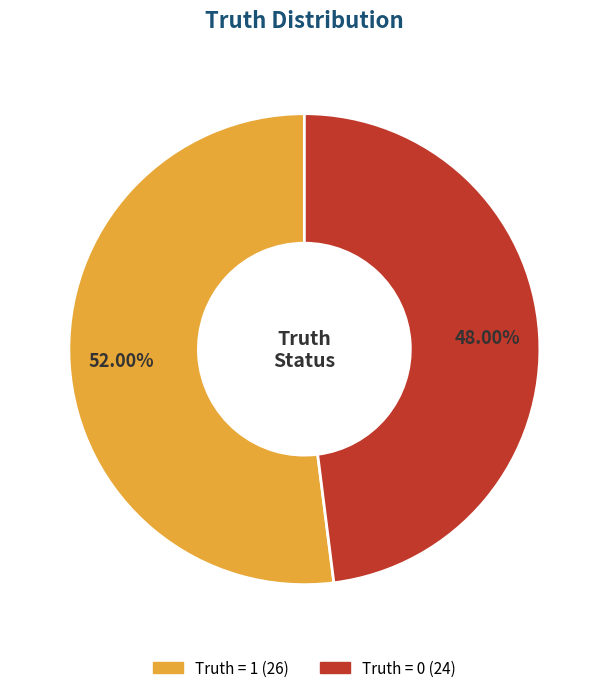

What is the largest slice in the pie chart?

Truth = 1